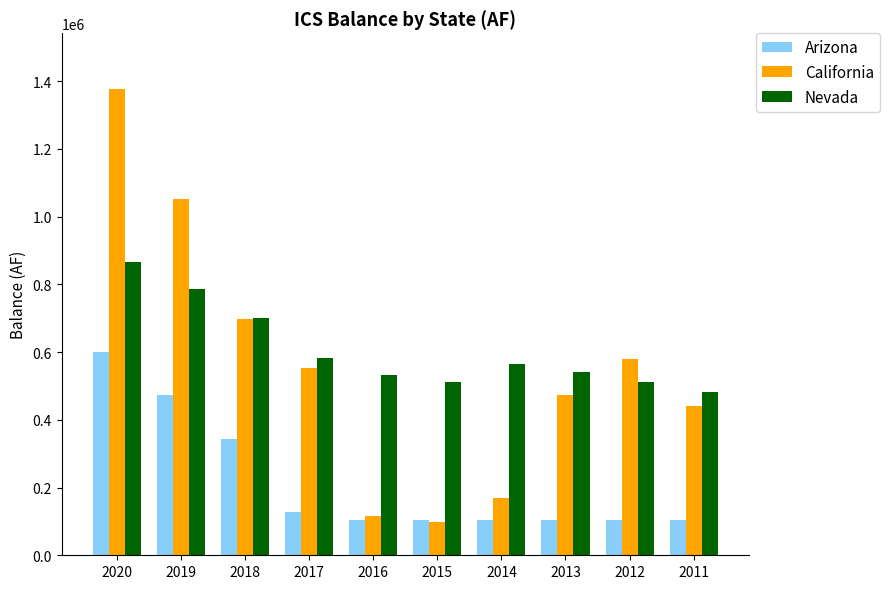

Read the Arizona value at 2020.

598742